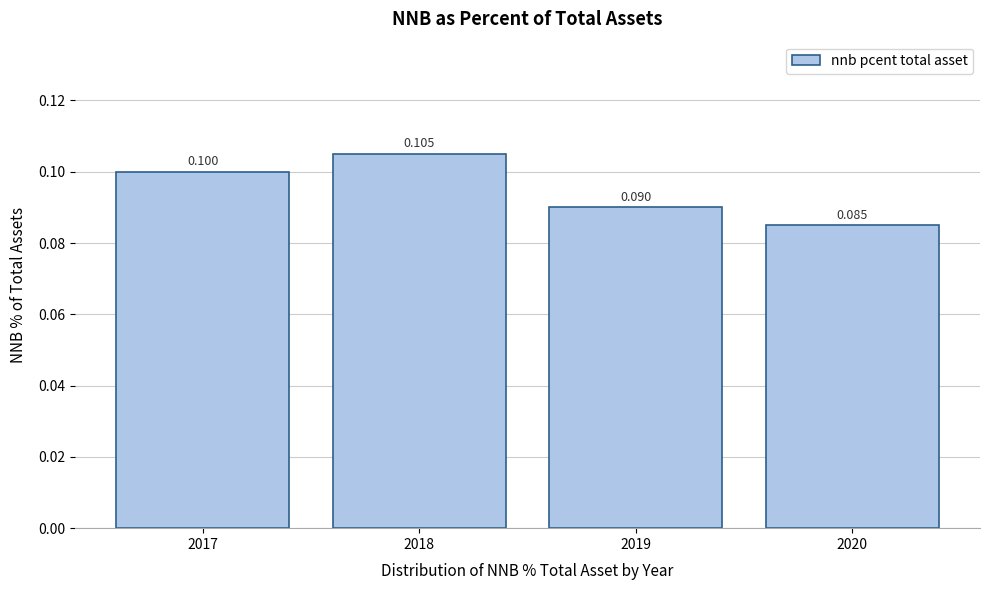

Count the number of data series in this chart.

1